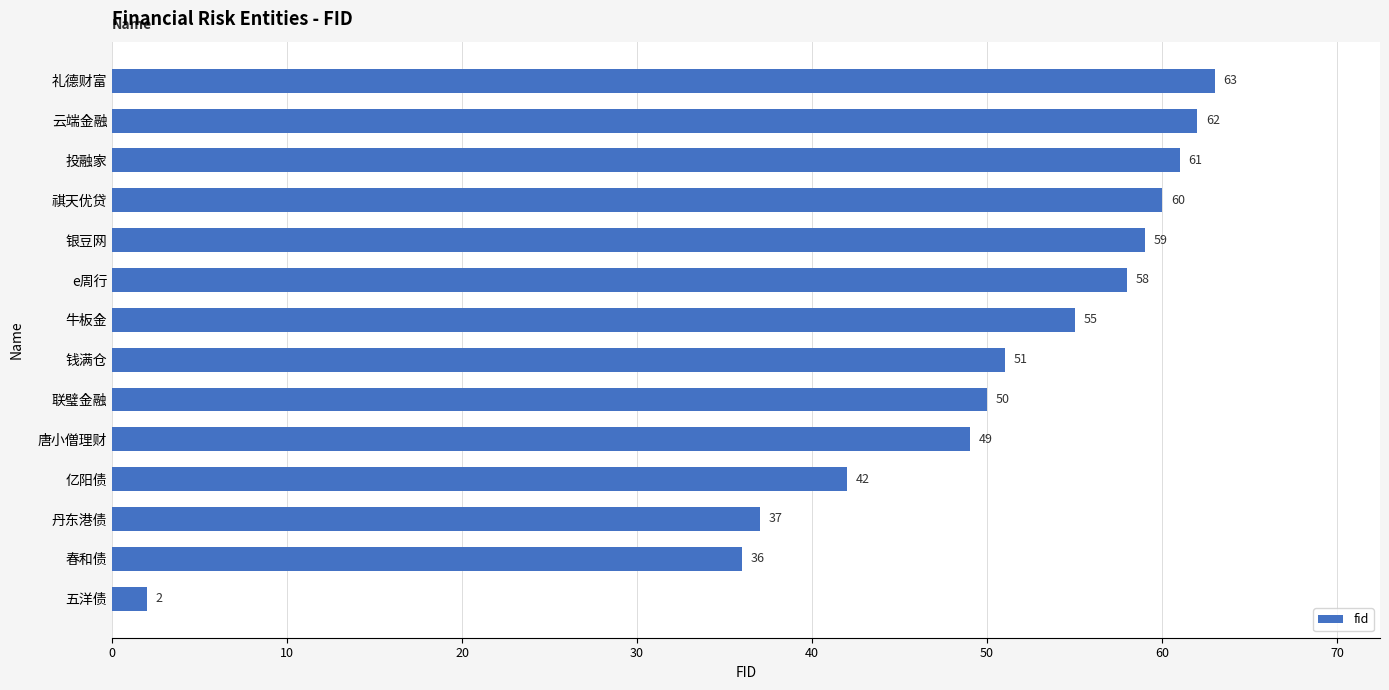

What is the greatest value displayed?

63